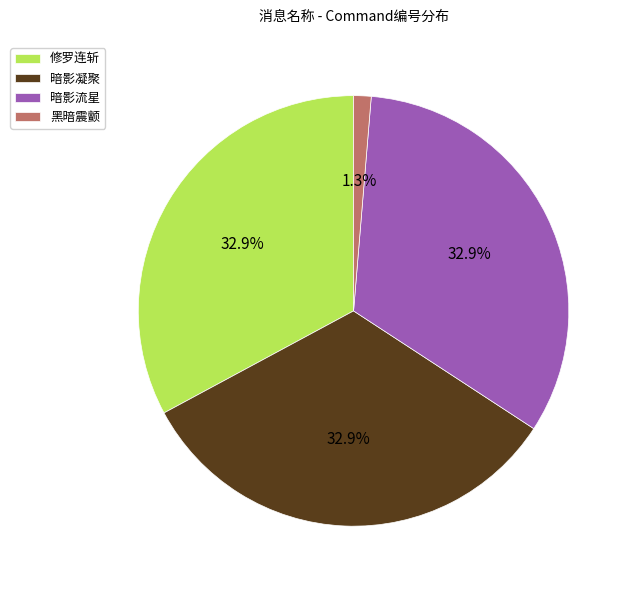

How much of the chart is everything except 暗影流星?

67.1%